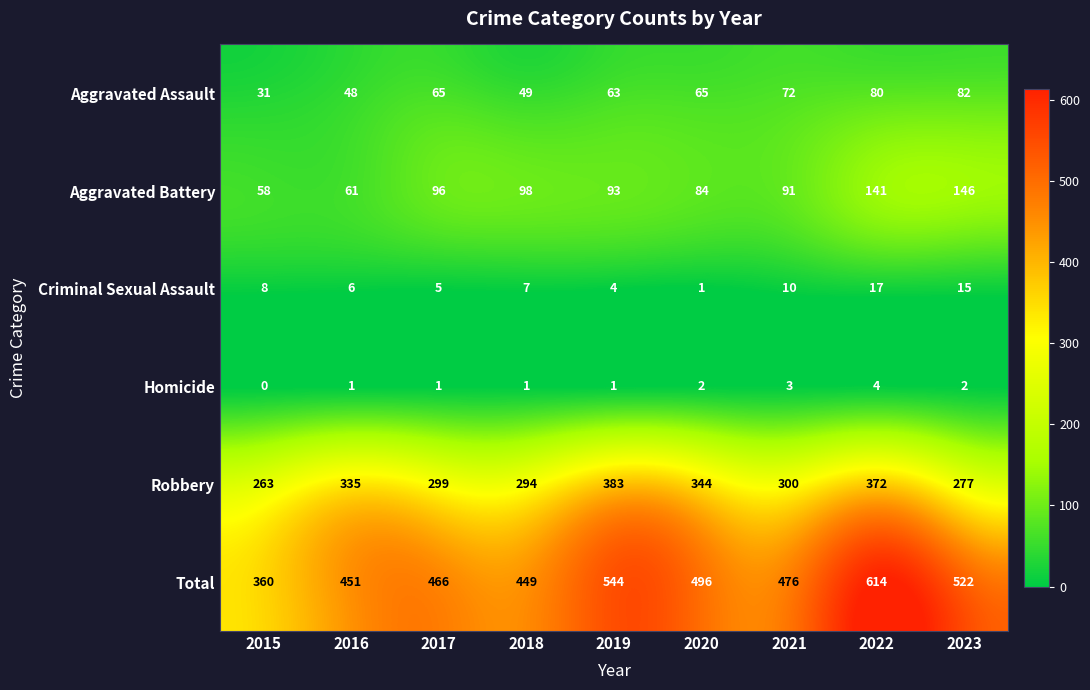

What is the total value across all series at 2015?

720